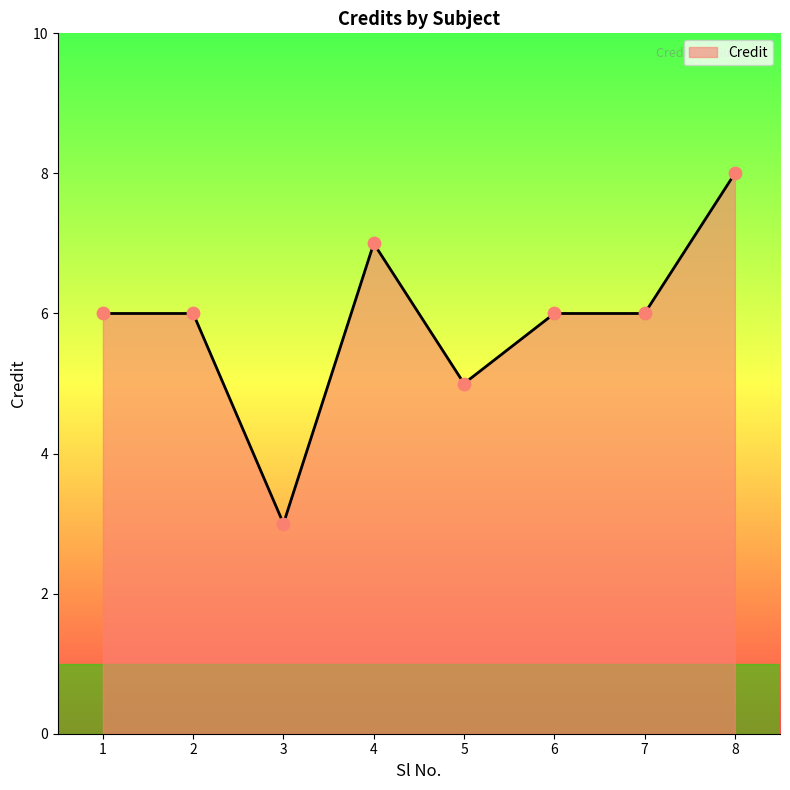

Approximately how many times larger is the value at 4 compared to 3?

2.3